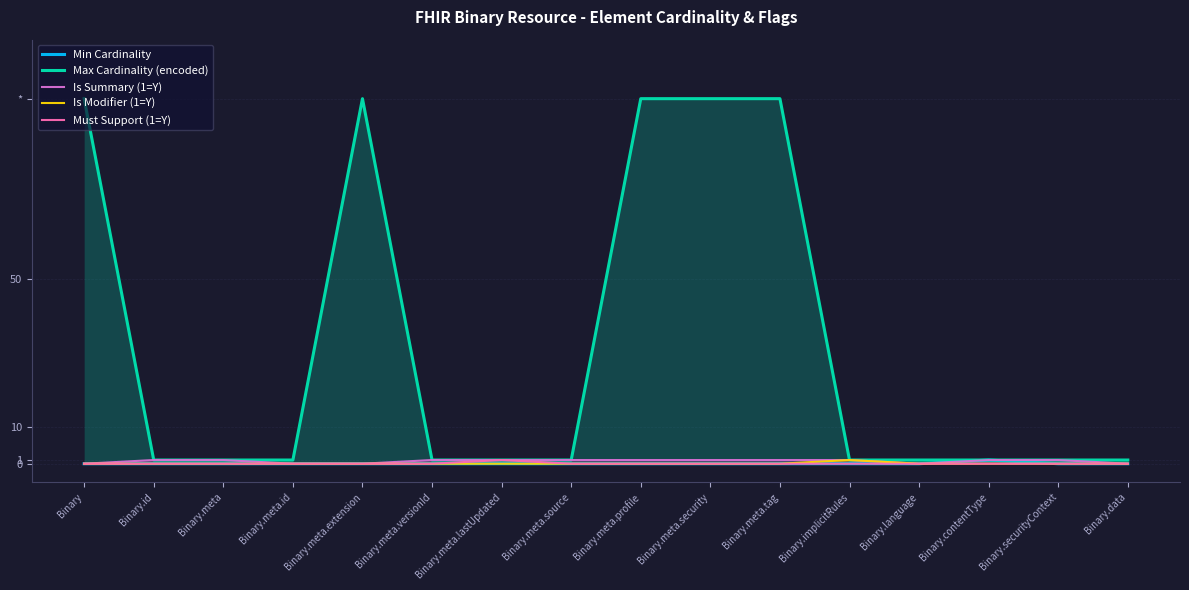

Count the number of data series in this chart.

5